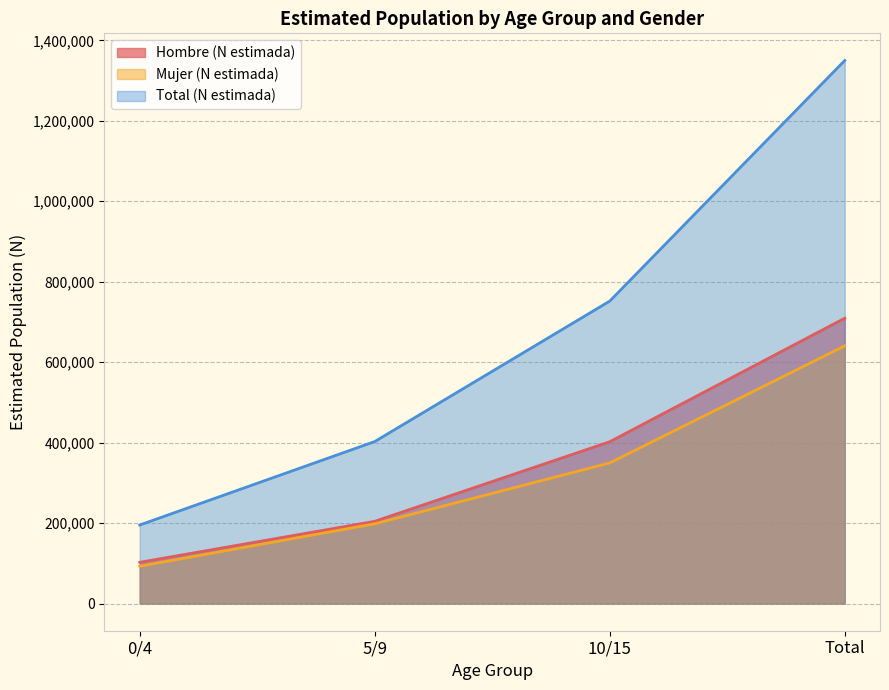

The Total (N estimada) series shows 93079 at 5/9. True or false?

False